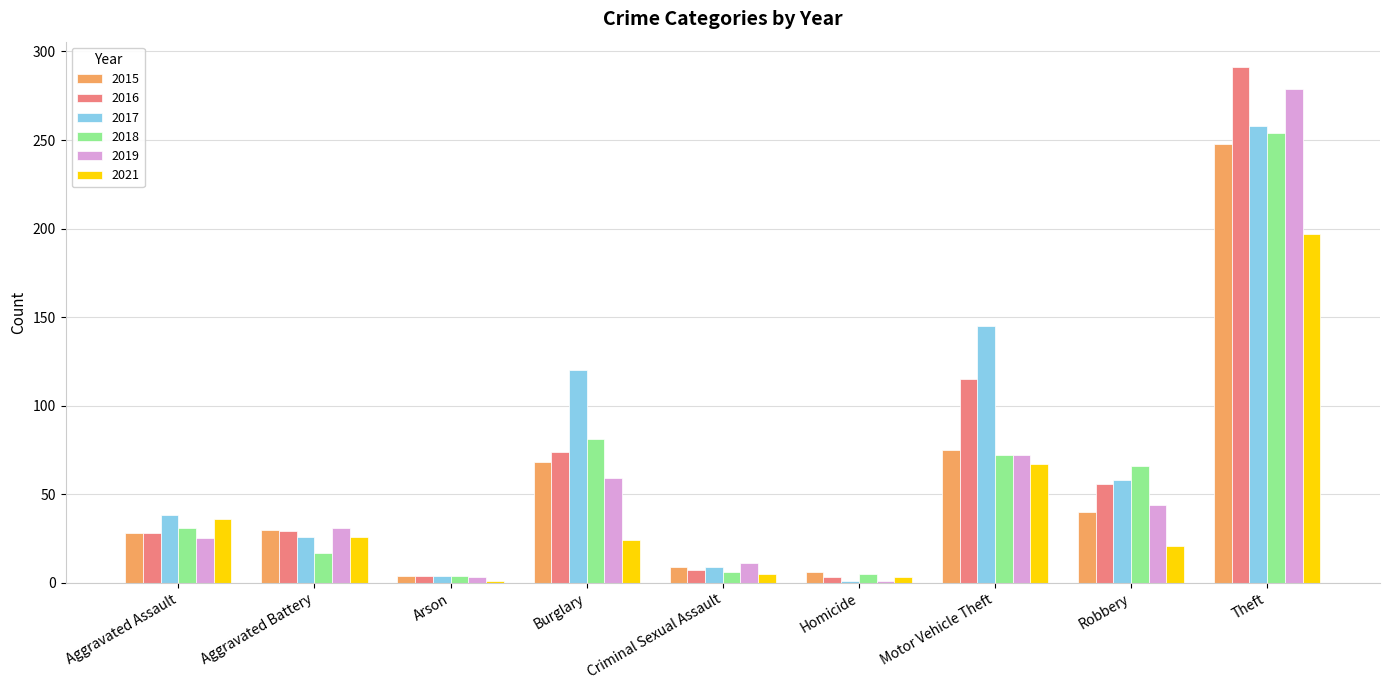

What is the total value across all series at Criminal Sexual Assault?

47